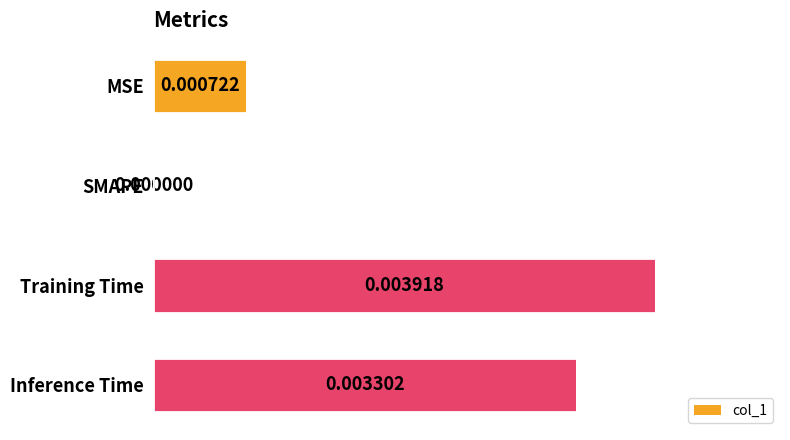

At which label is the value closest to 0?

SMAPE